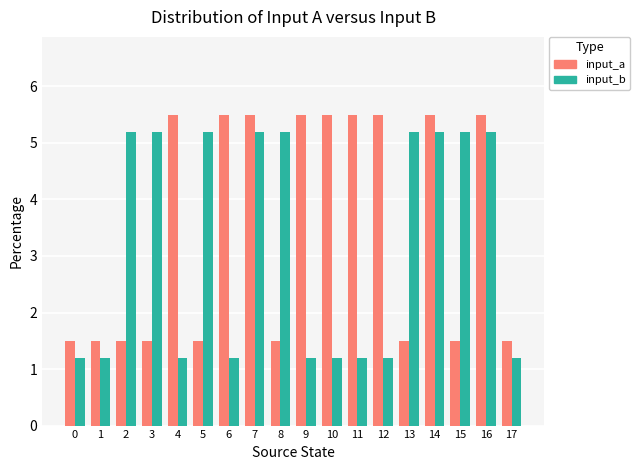

What are all the series names shown in the legend?

input_a, input_b